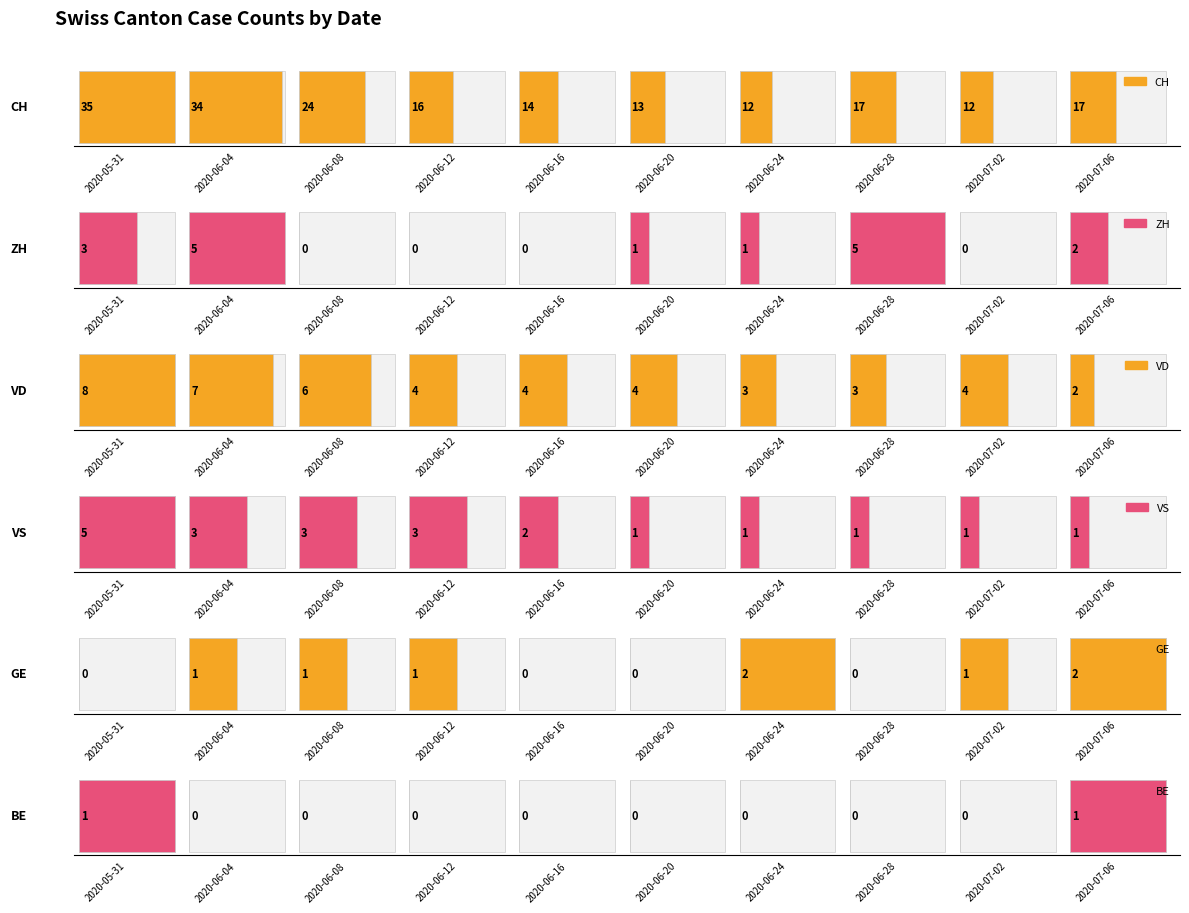

What is the average value of the GE series?

1